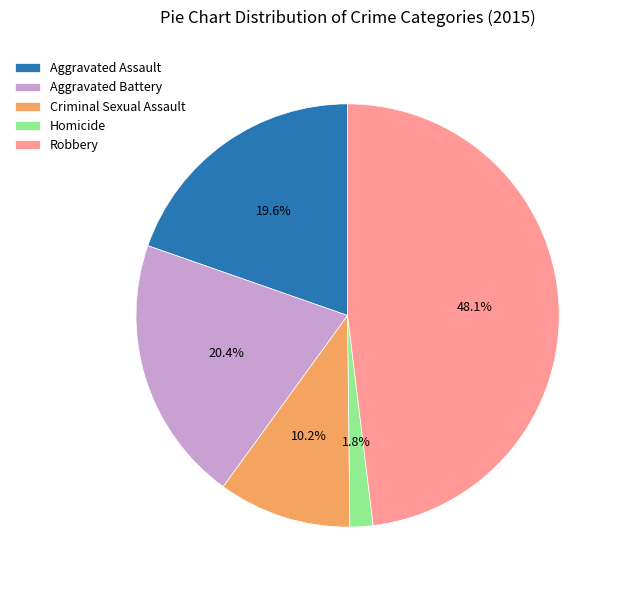

How many segments does this pie chart have?

5